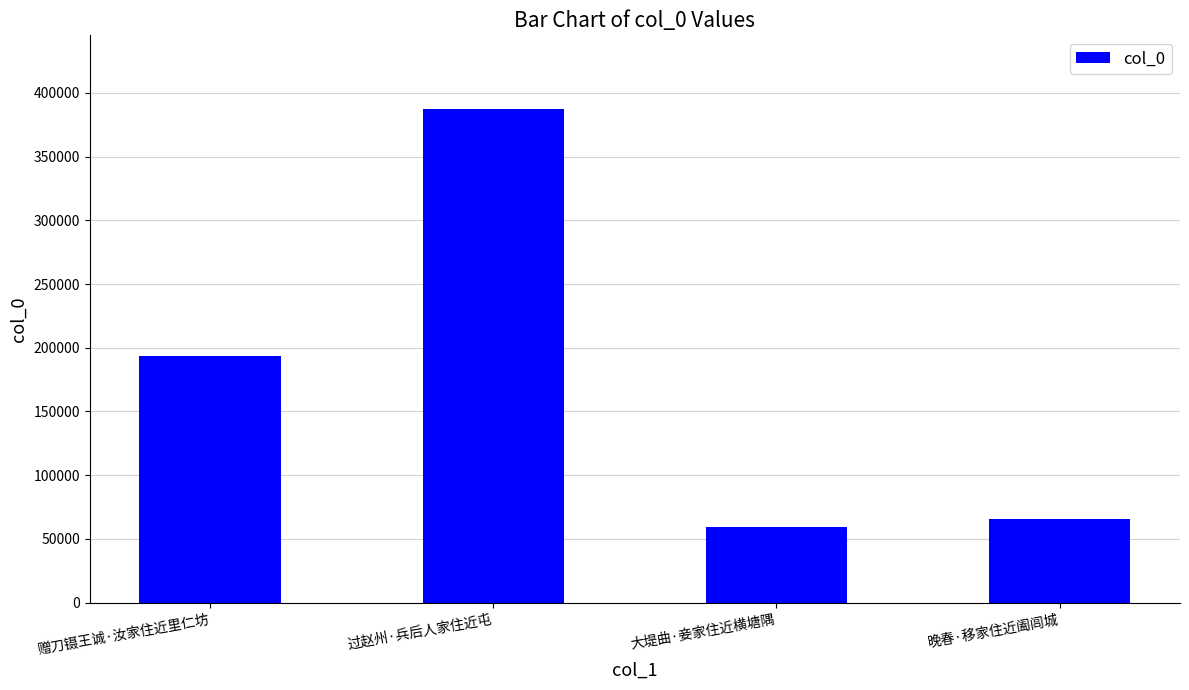

What is the smallest value displayed?

59278